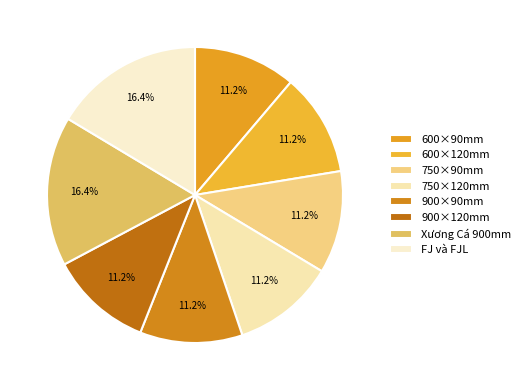

What is the smallest slice in the pie chart?

Sàn gỗ Căm Xe 600 x 90mm